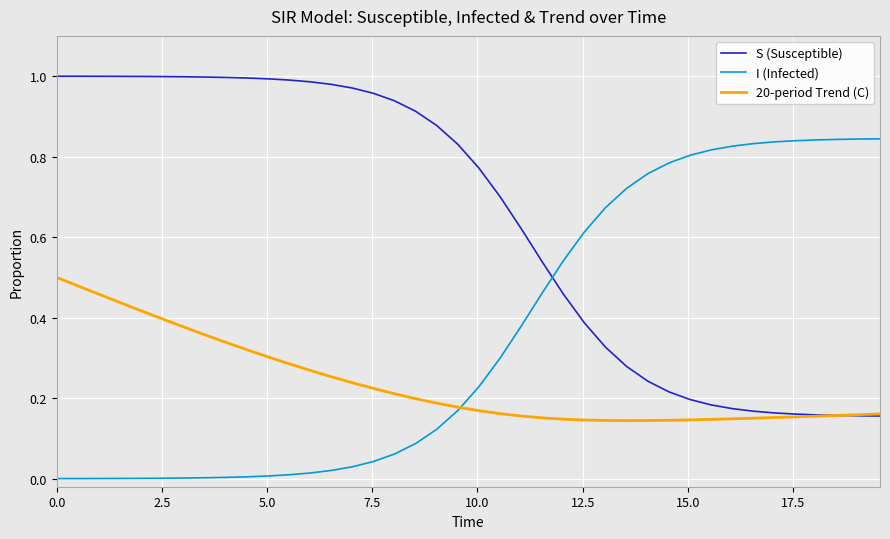

Rank the series by their maximum value, from highest to lowest.

S (Susceptible), I (Infected), 20-period Trend (C)